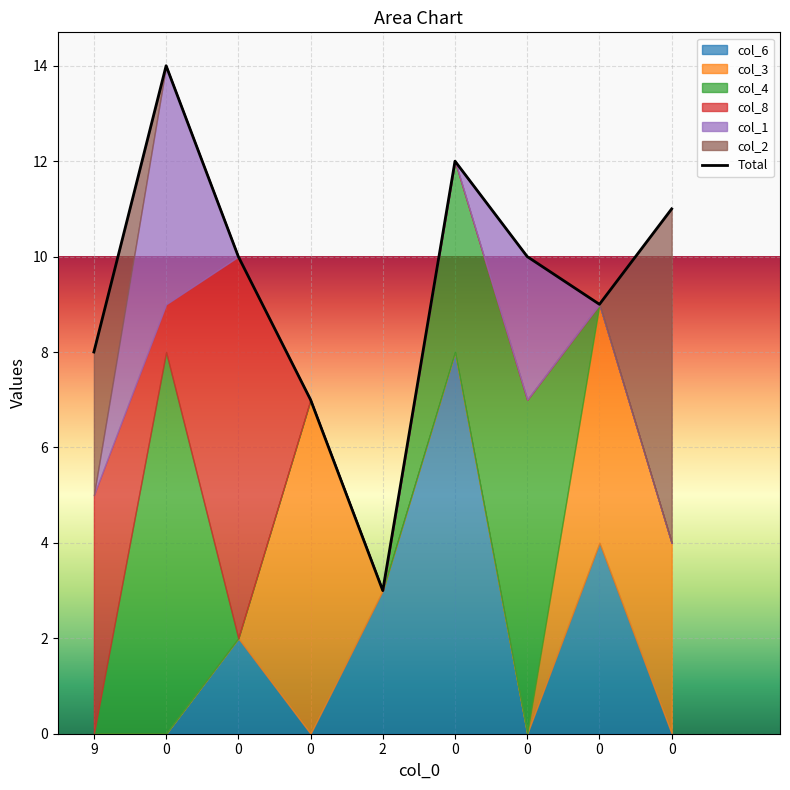

How many intersections are there between col_8 and col_4?

2